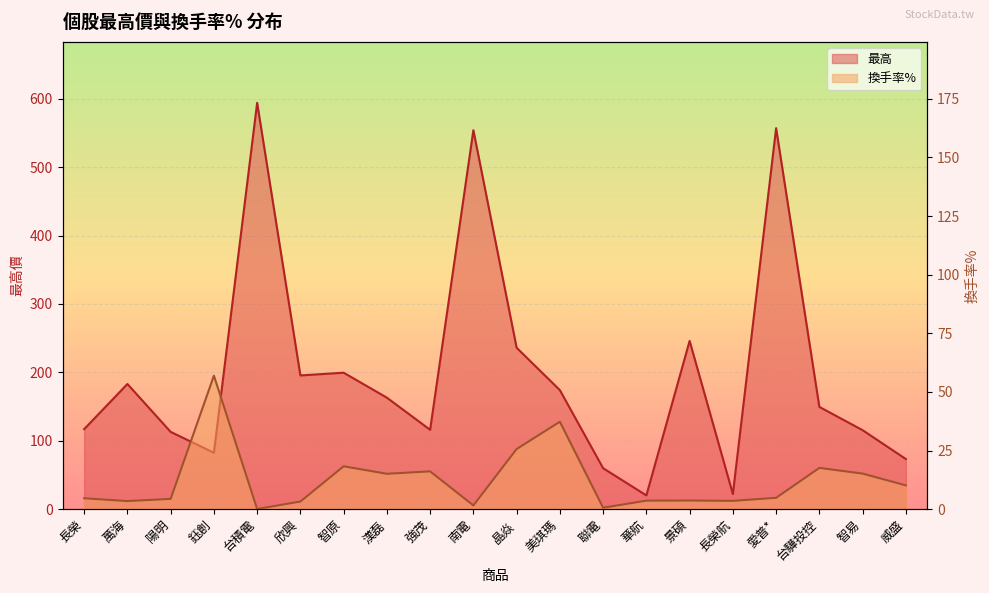

What is the difference between the maximum and minimum values in the 換手率% series?

56.9